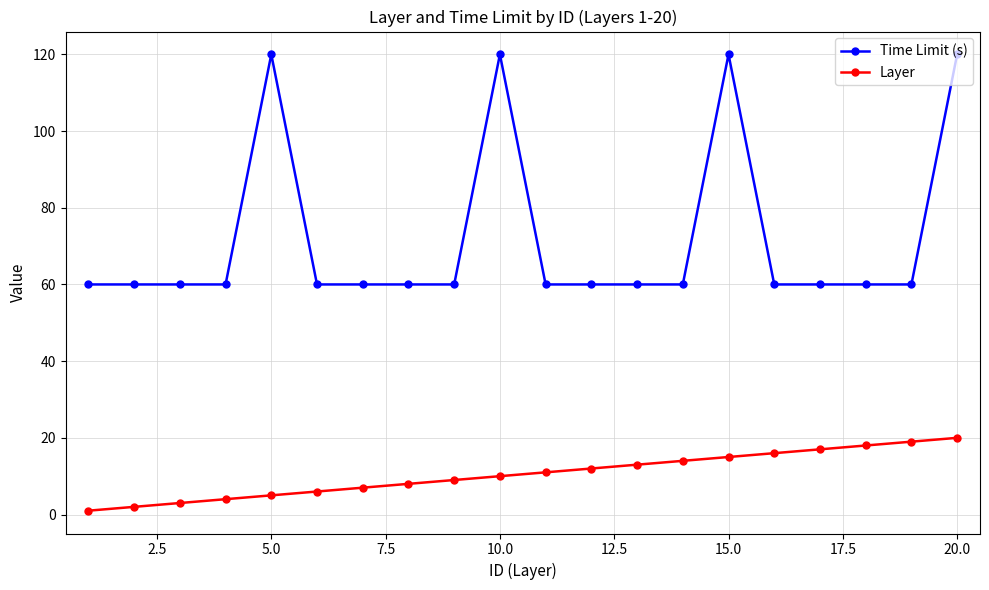

True or false: Layer and Time Limit (s) intersect in this chart.

False